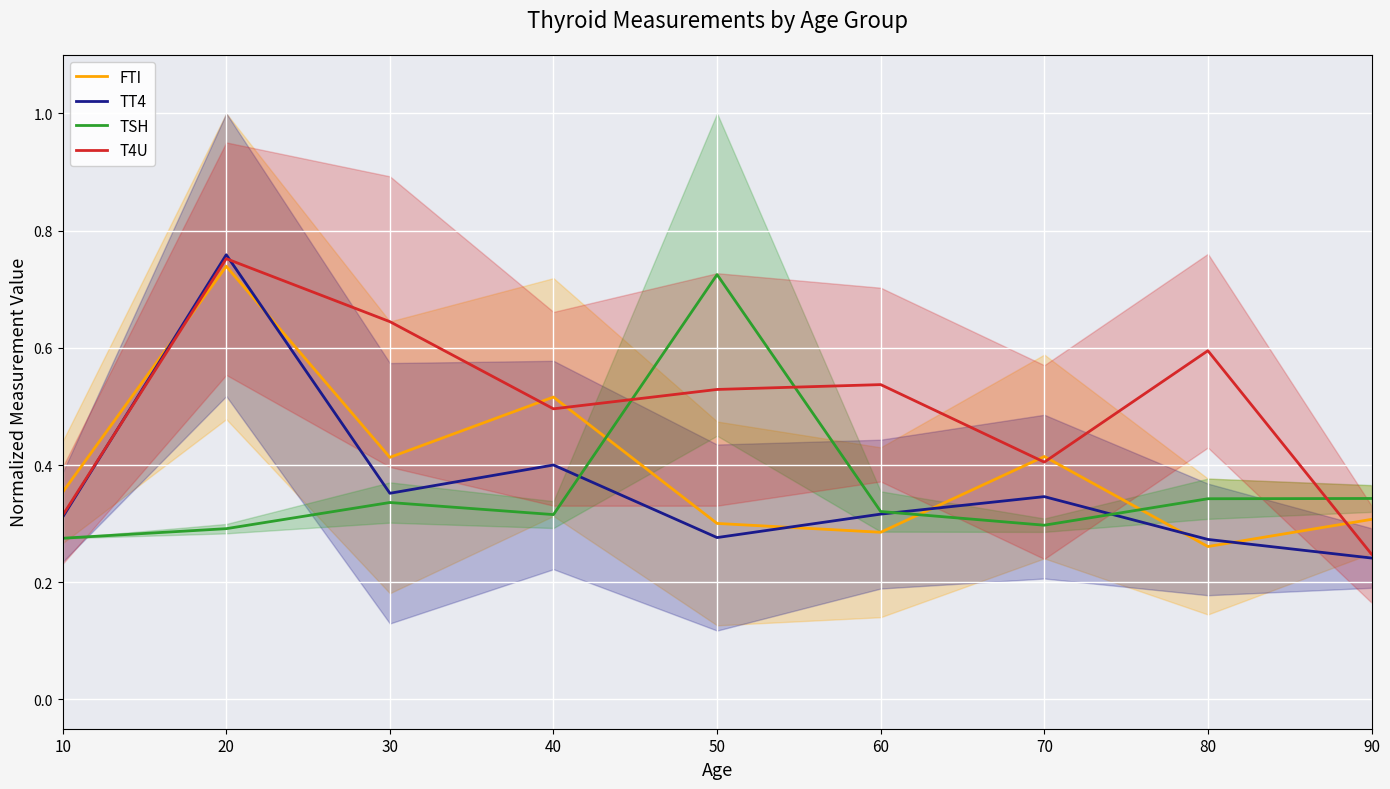

At how many categories does at least one series exceed 0?

9